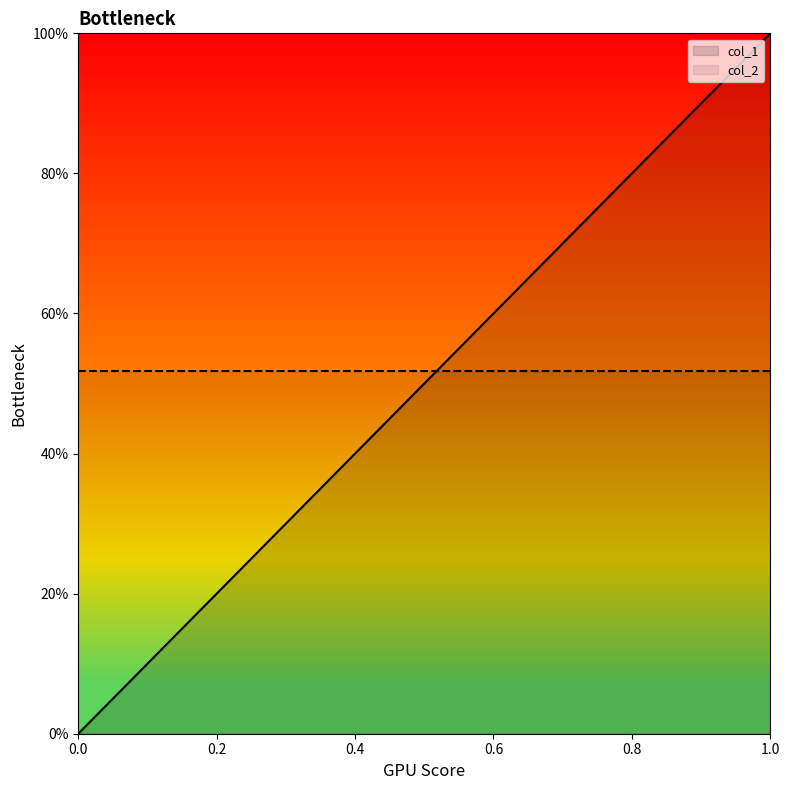

How many positive values are there?

25